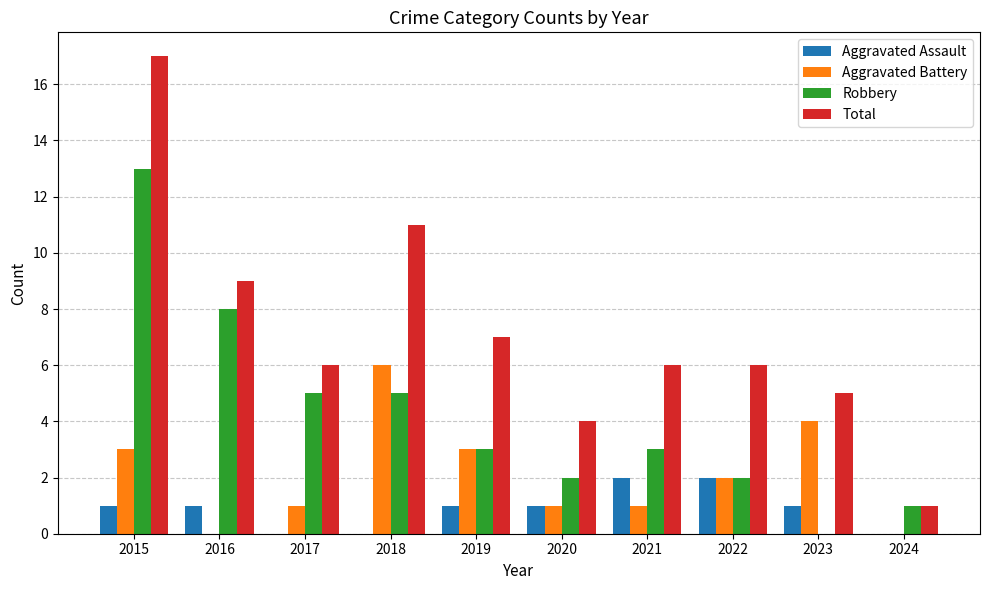

What is the average value of the Total series?

7